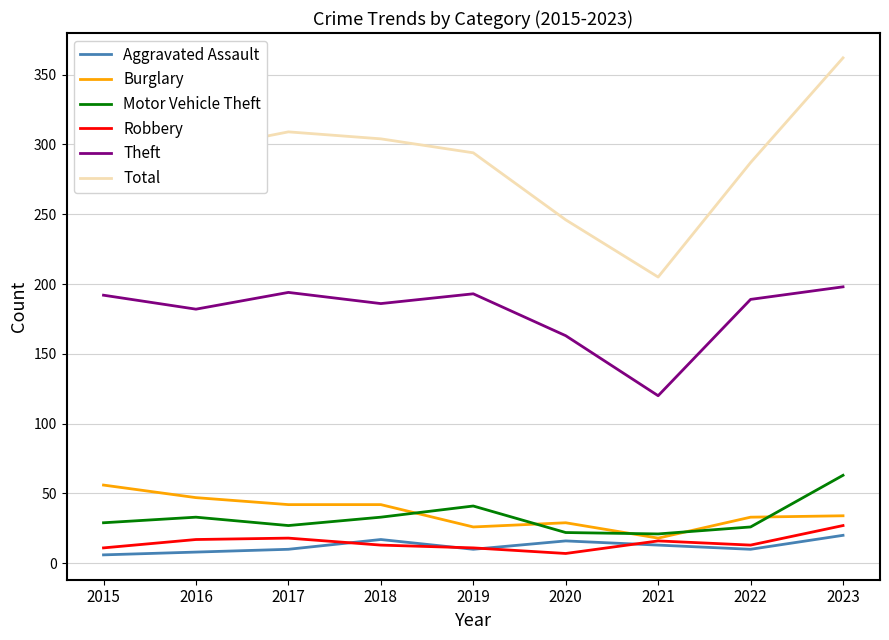

What is the difference between the maximum and minimum values in the Motor Vehicle Theft series?

42